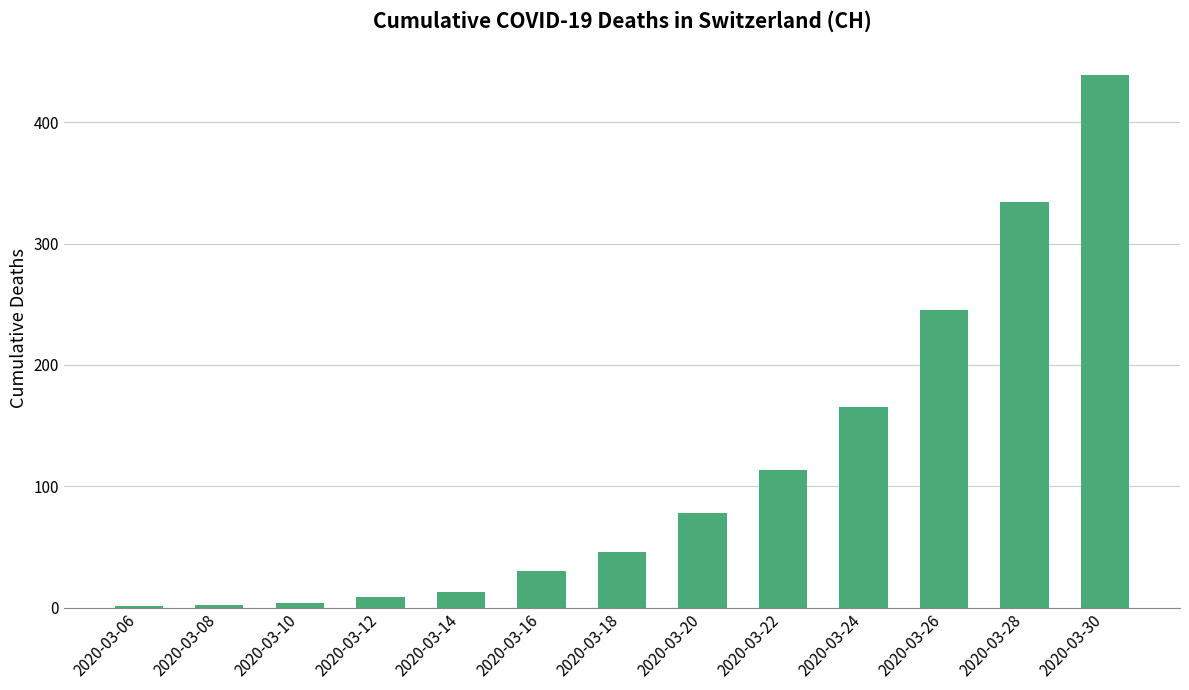

What is the greatest value displayed?

439